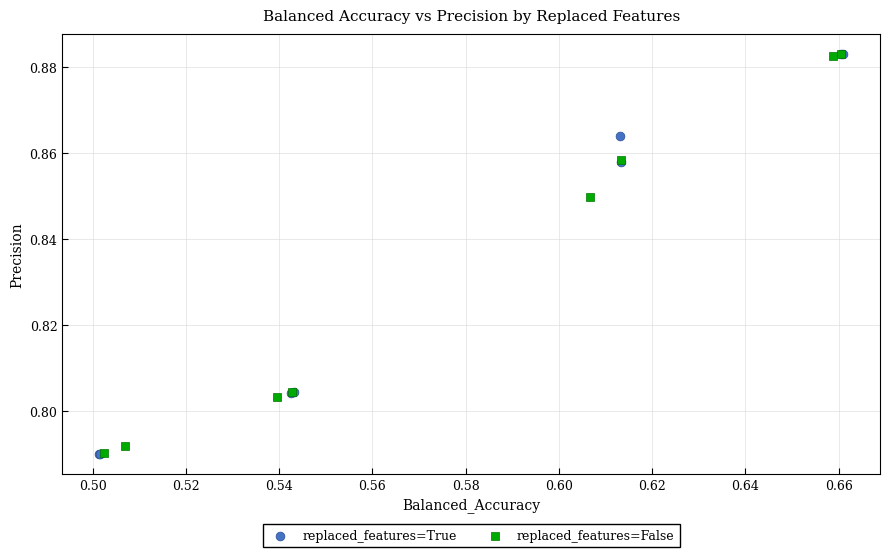

Which series has the widest spread of Y values?

replaced_features=True